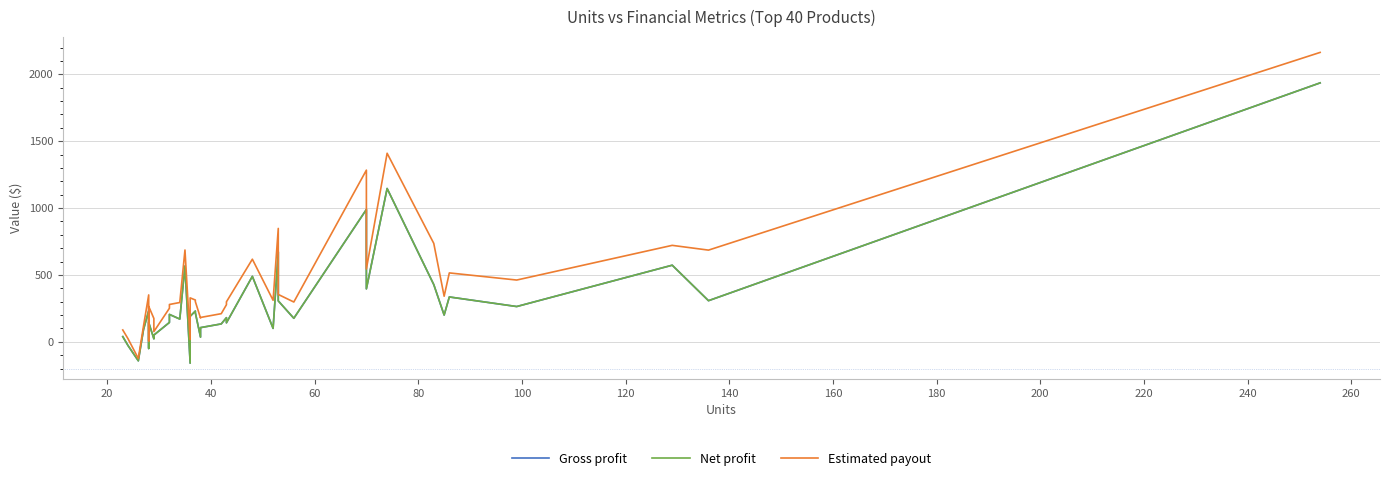

How many series are shown in this chart?

3